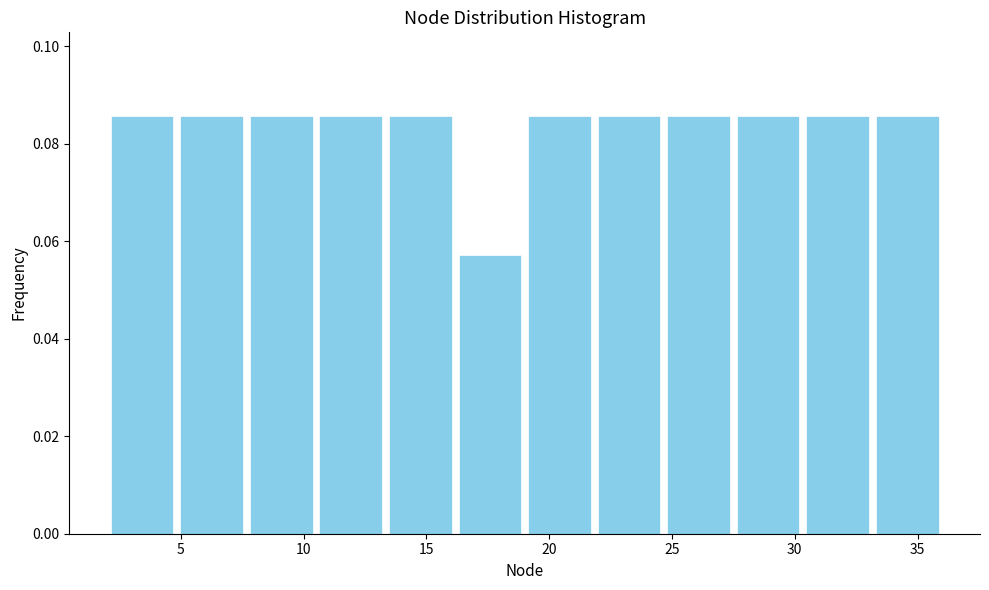

Reading left to right, transcribe this chart: for each bar, give the range it covers on the x-axis and its height. Neither the bar edges nor the heights are printed on the chart, so give them approximately, as read against the axes.

2.0 to 5.0: 0.086
5.0 to 7.5: 0.086
7.5 to 10.5: 0.086
10.5 to 13.5: 0.086
13.5 to 16.0: 0.086
16.0 to 19.0: 0.058
19.0 to 22.0: 0.086
22.0 to 24.5: 0.086
24.5 to 27.5: 0.086
27.5 to 30.5: 0.086
30.5 to 33.0: 0.086
33.0 to 36.0: 0.086